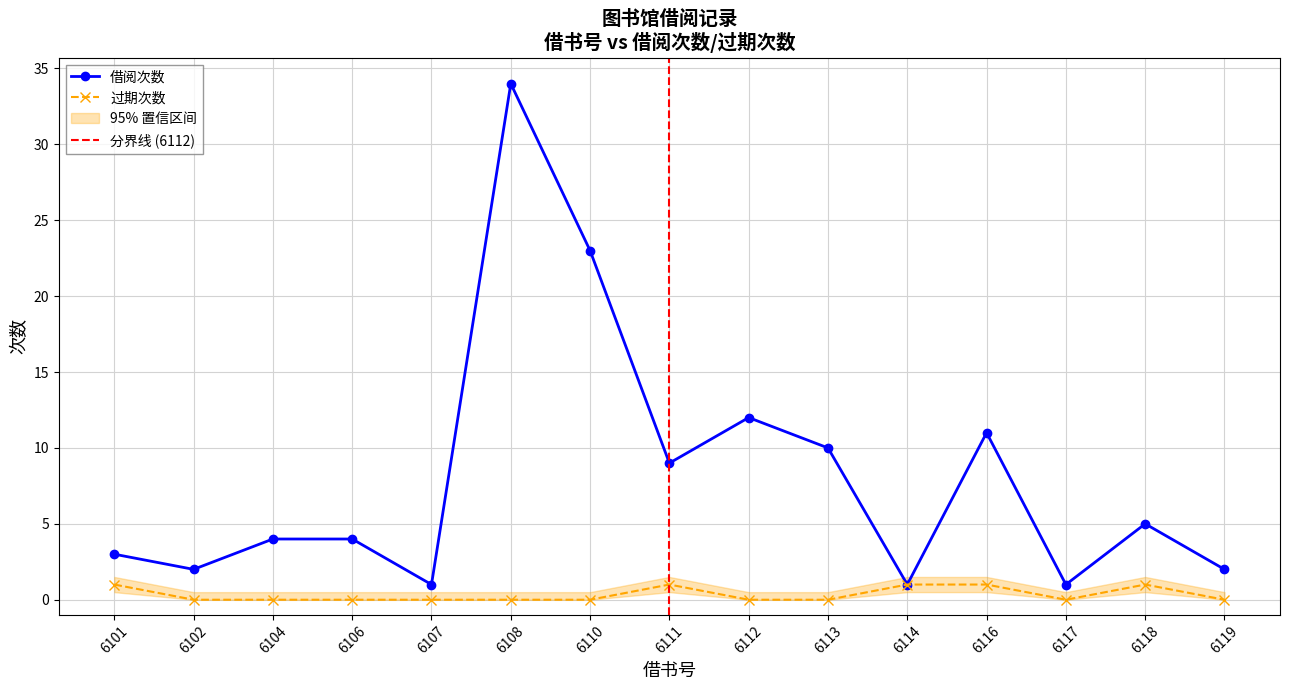

In 过期次数, how many points are higher than both neighbors (excluding endpoints)?

2